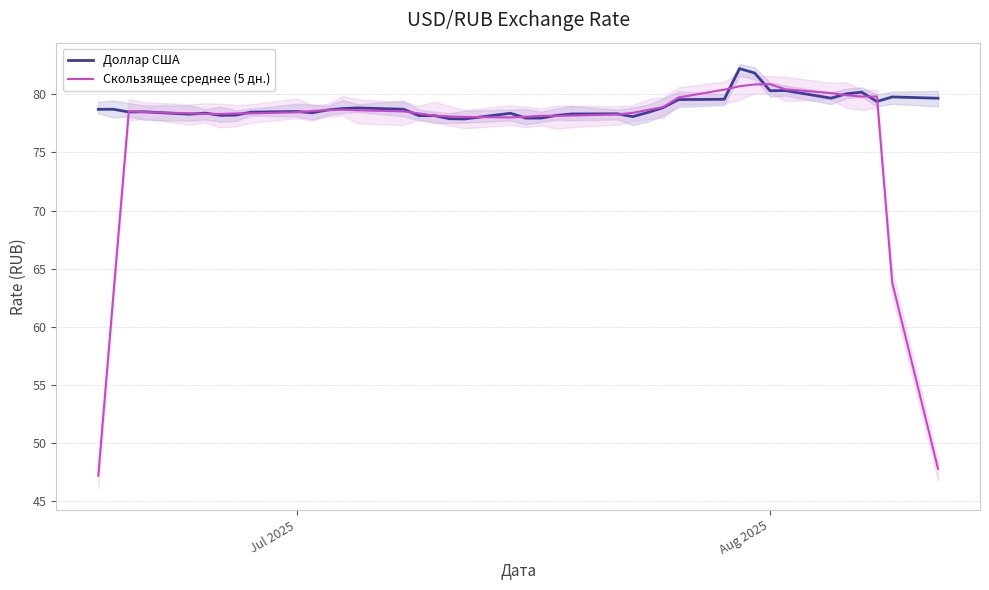

True or false: Доллар США has a value of 77.9 at 18.

True